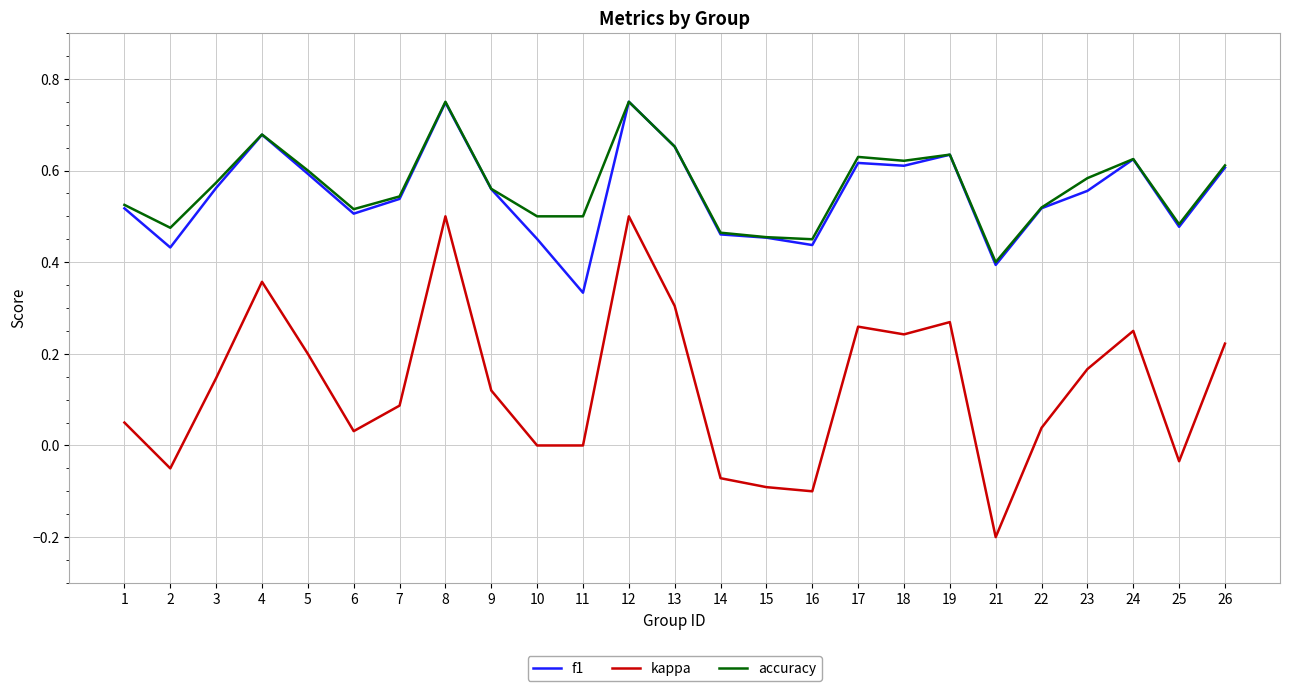

The kappa series shows 0.2 at 23. True or false?

True